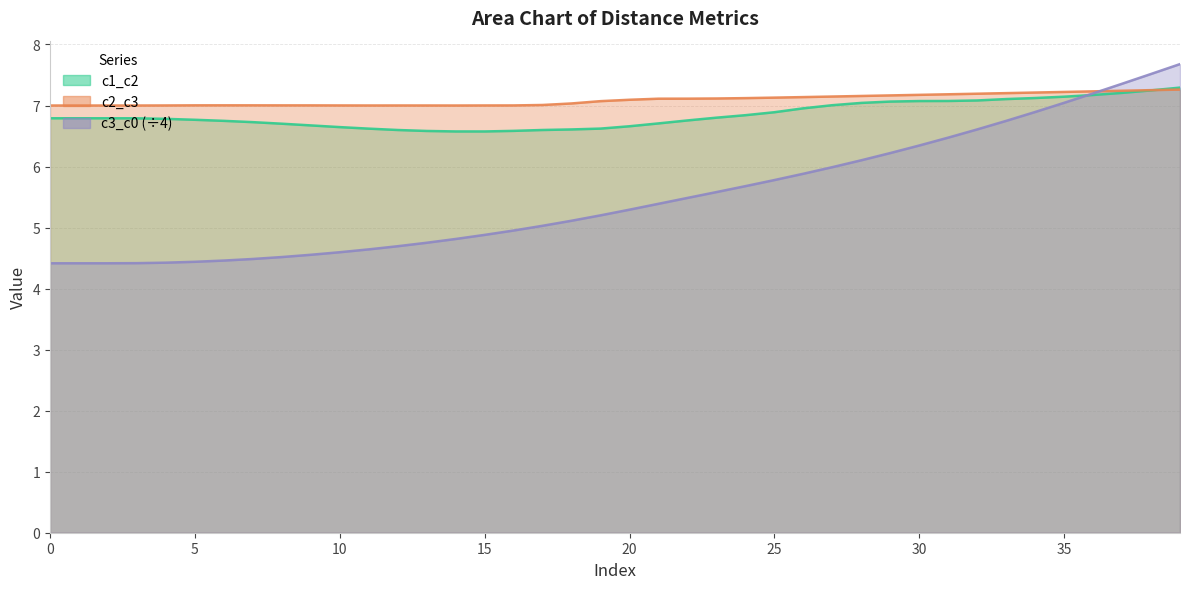

At which label is c3_c0 closest to 6?

27